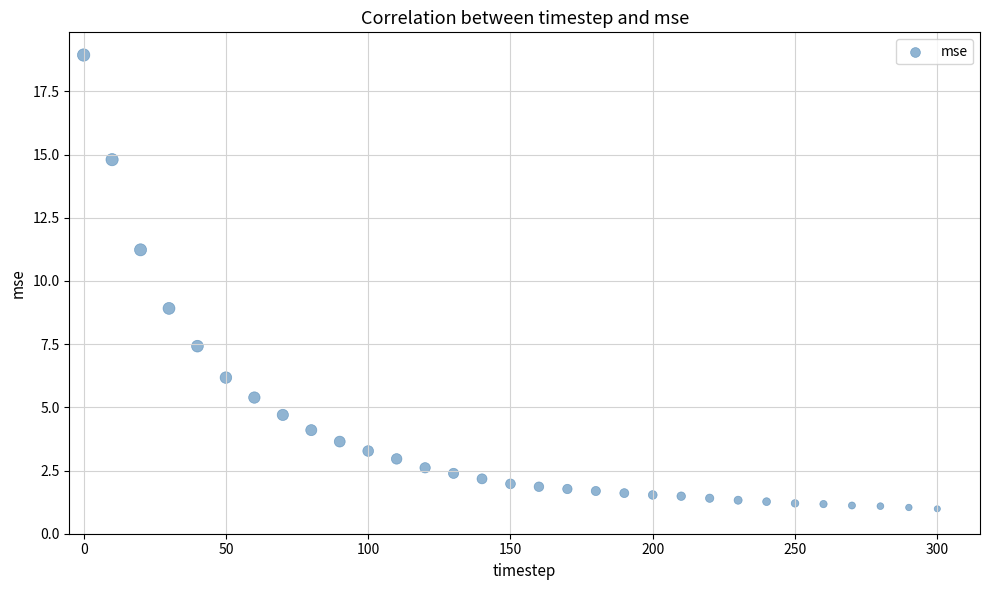

What is the range of X values (max minus min)?

300.0